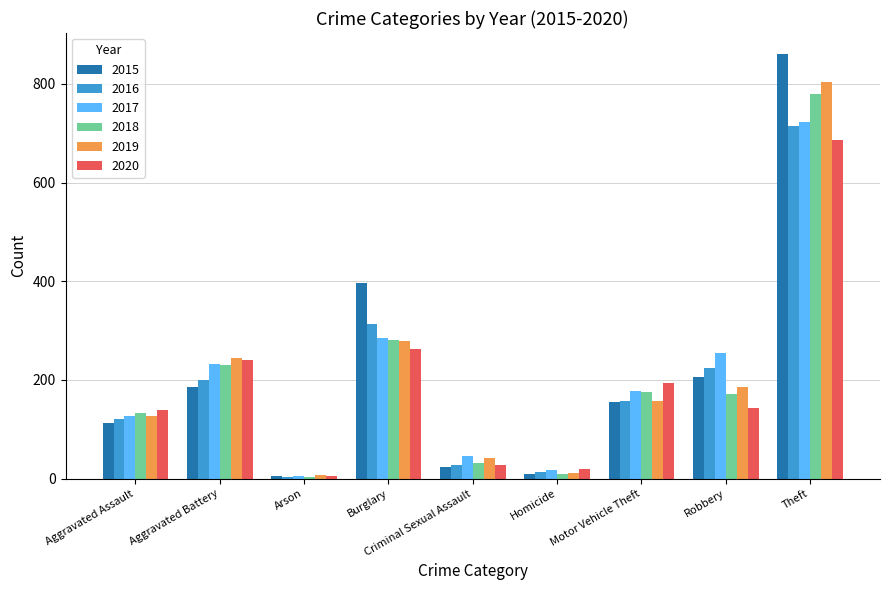

What is the sum of the 2015 values at Aggravated Assault and Arson?

118